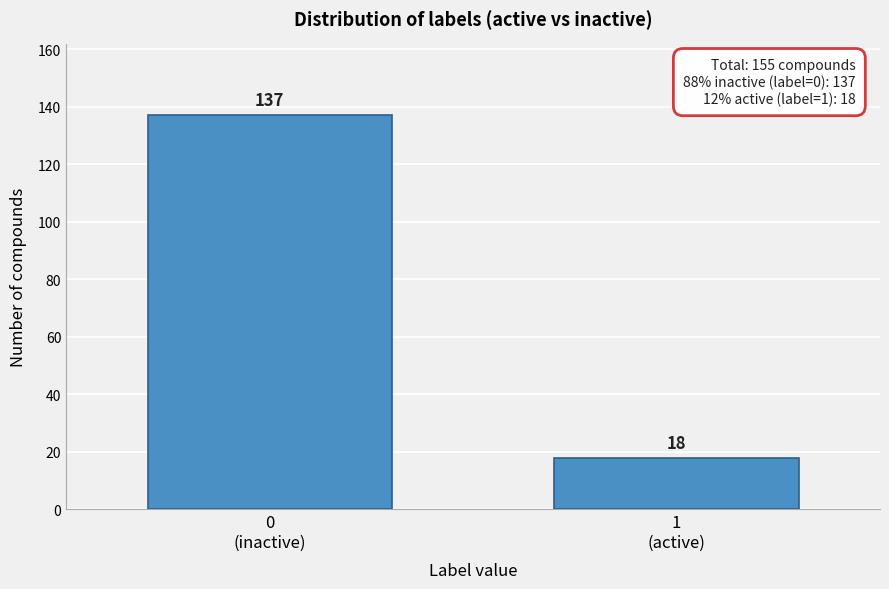

Reading right to left, what are all the values shown in this chart?

18	137